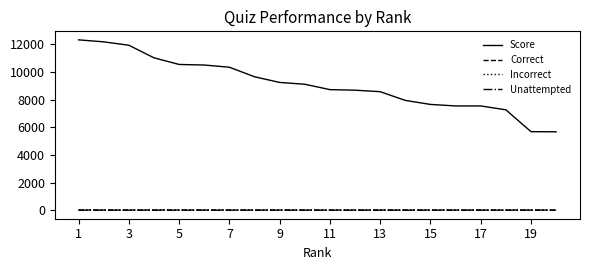

Which series has the largest range (max minus min)?

Score